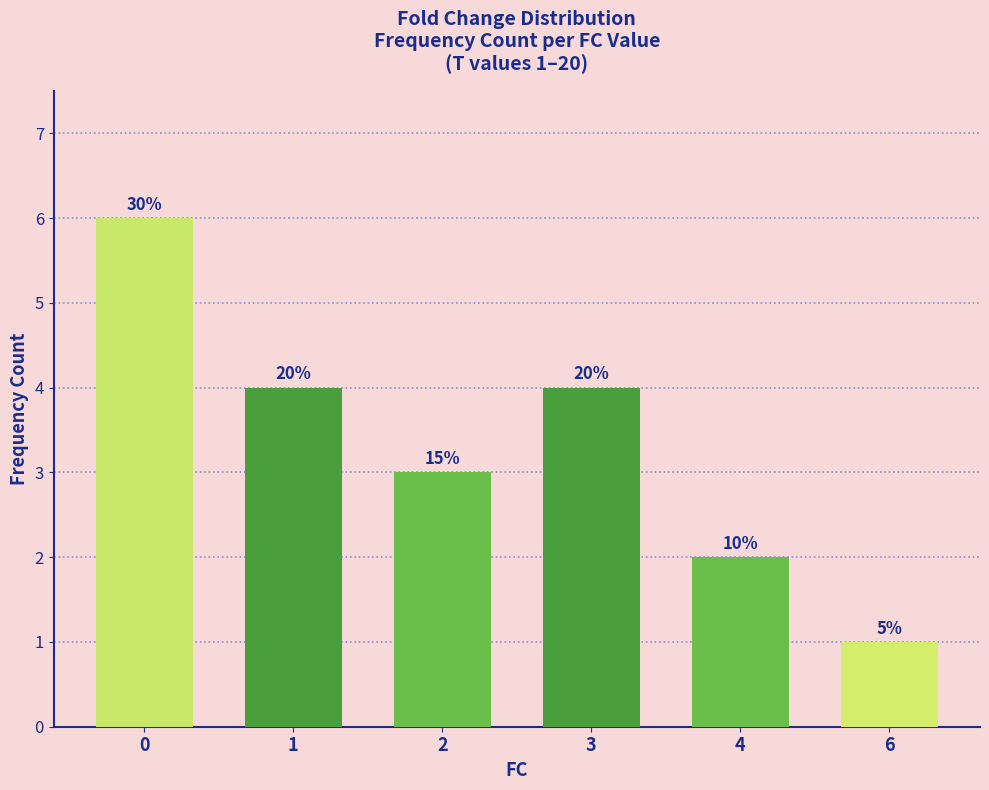

What is the value of the 4th bar from the left?

4